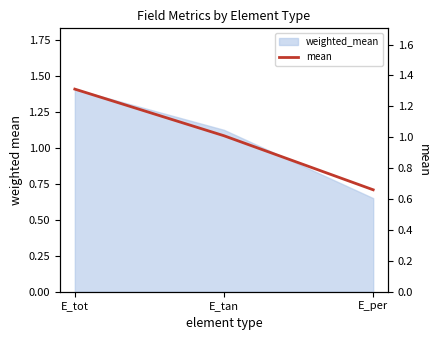

What is the change in value from E_tan to E_per?

-0.3